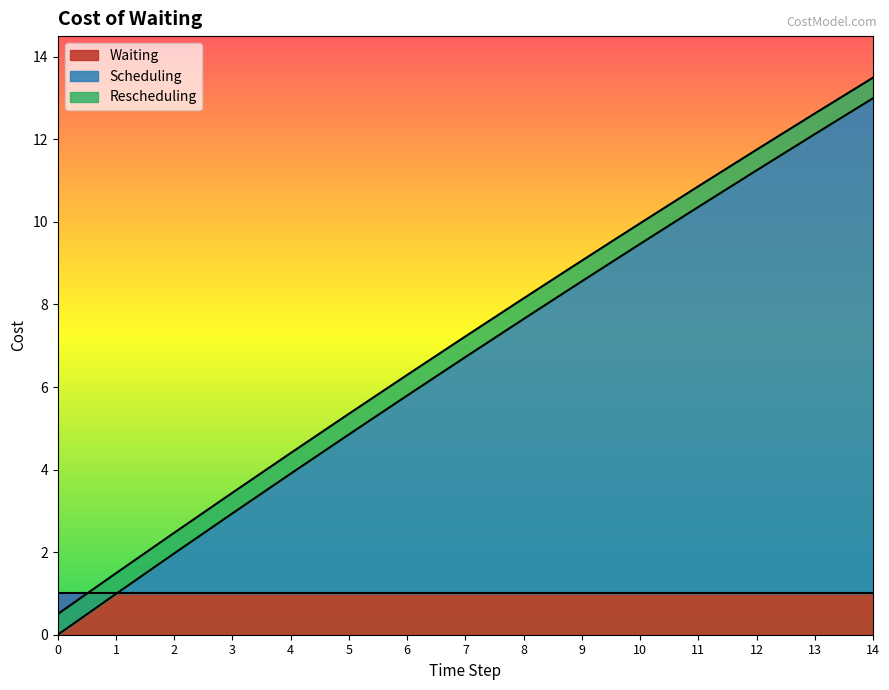

What is the difference between the highest and lowest values at 3?

0.5